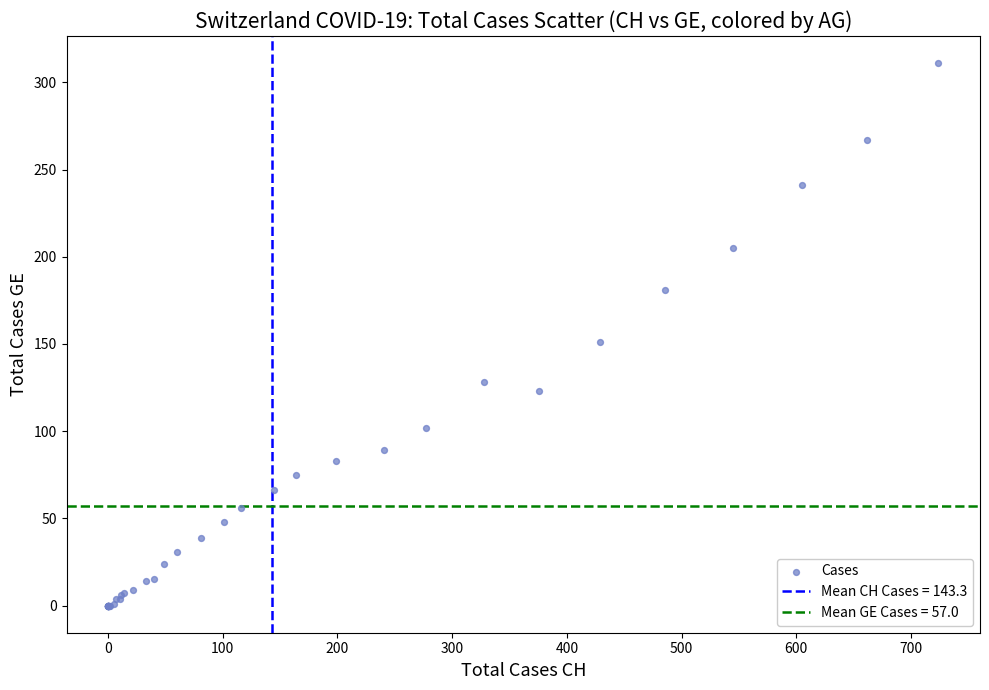

What Y value in the scatter plot is closest to 155?

151